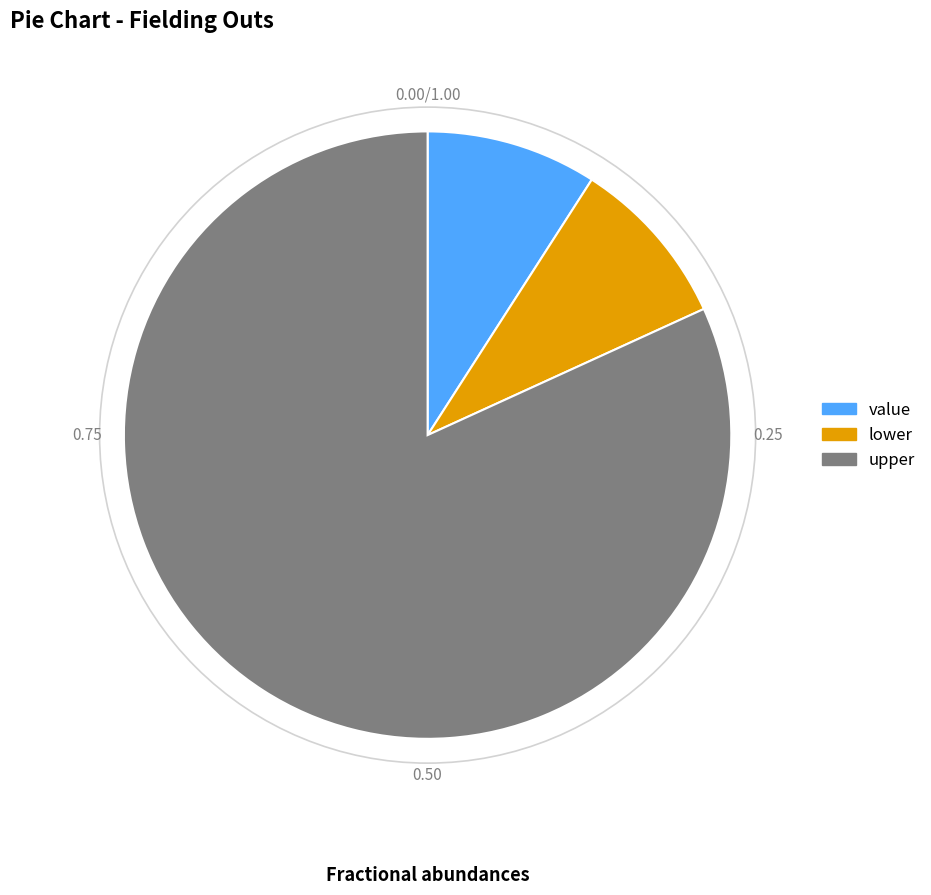

Which category has the biggest portion of the pie?

upper